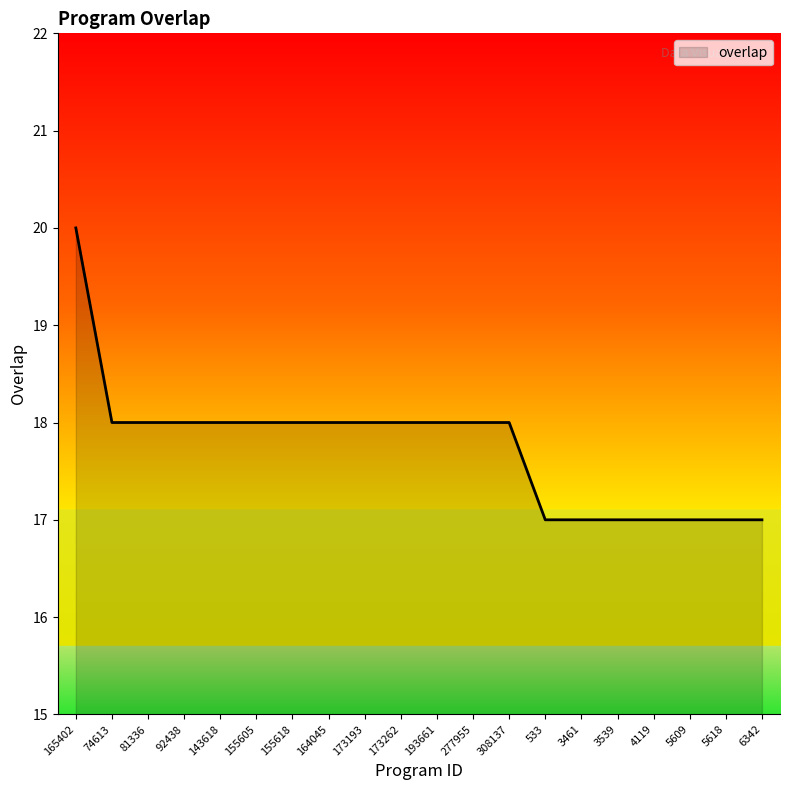

The value at 173193 is 18. True or false?

True